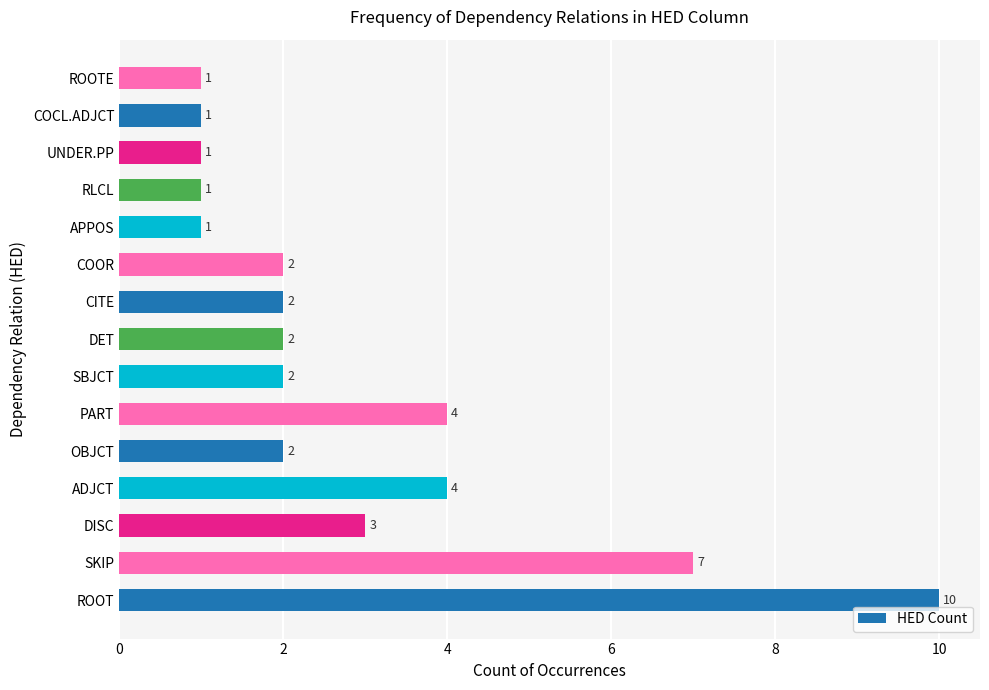

Is it true that the value at ADJCT is 4?

True